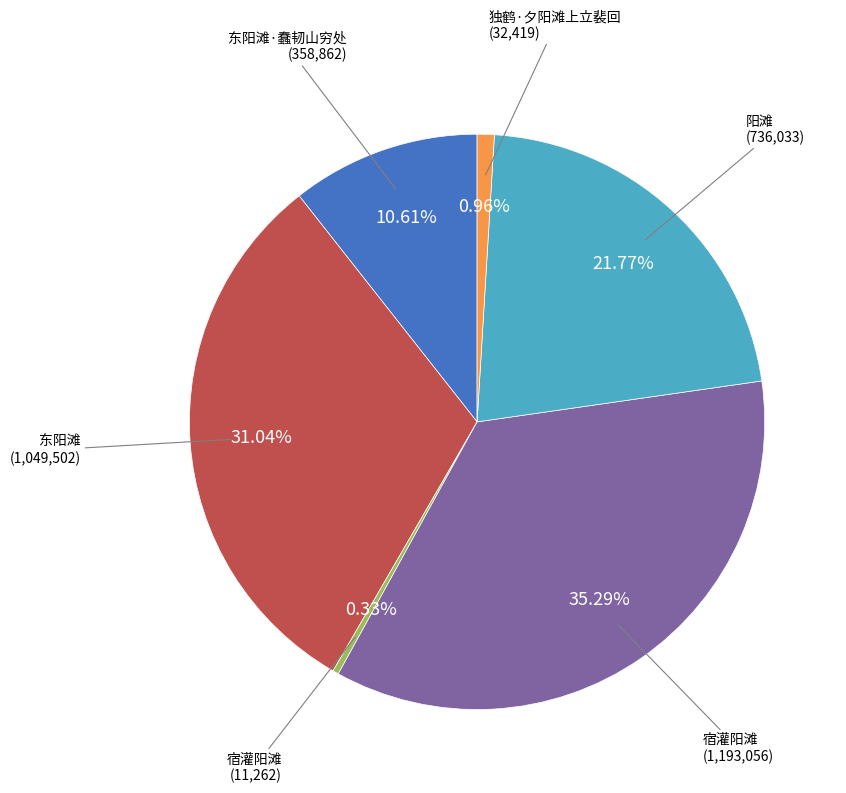

Is there any slice that represents more than half of the pie?

No